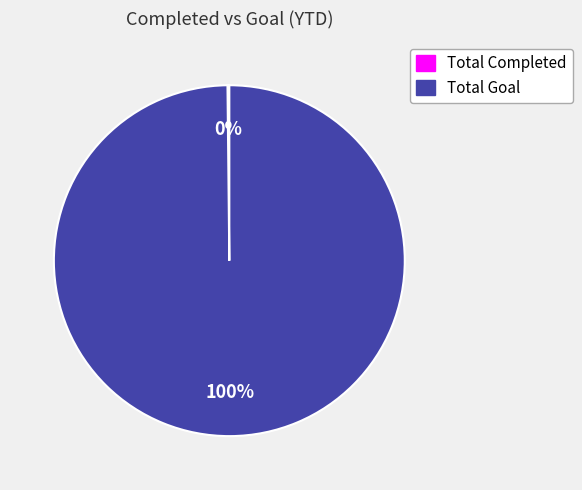

Does any single category account for the majority?

Yes